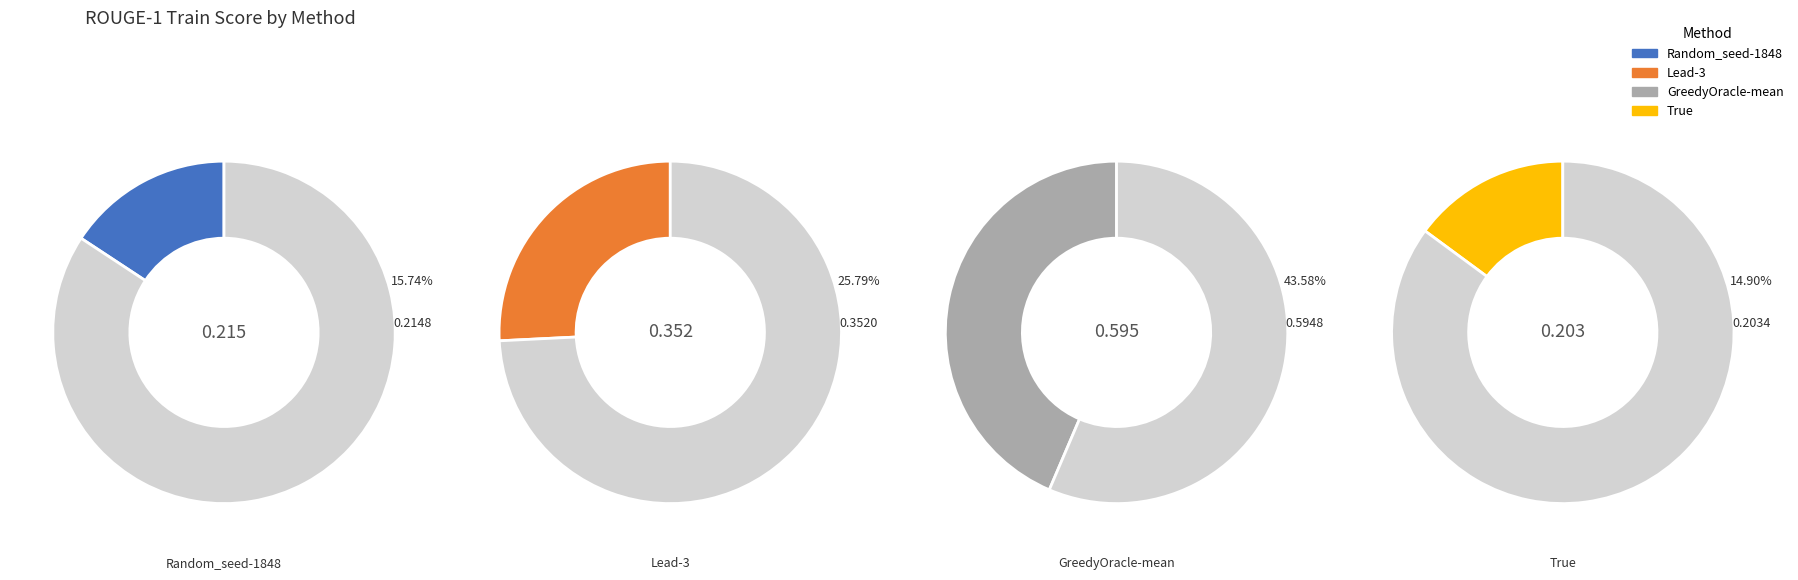

To the nearest percent, what is the difference between the largest and smallest slice percentages?

29%